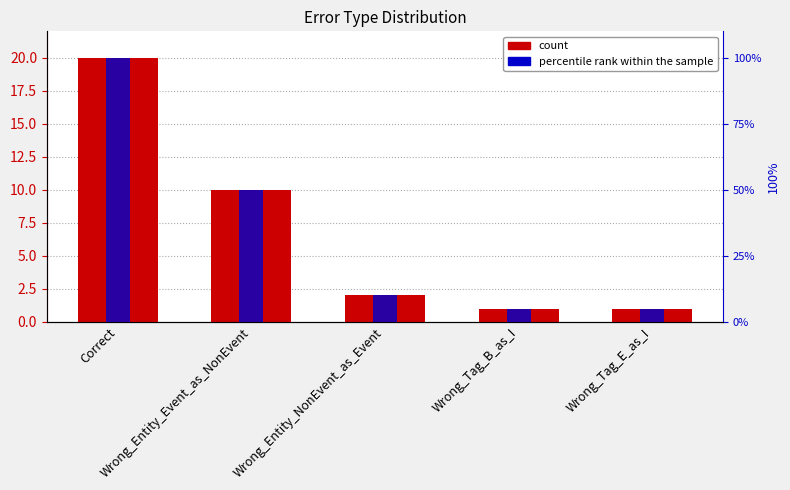

Where is percentile rank within the sample nearest to the value 52?

Wrong_Entity_Event_as_NonEvent